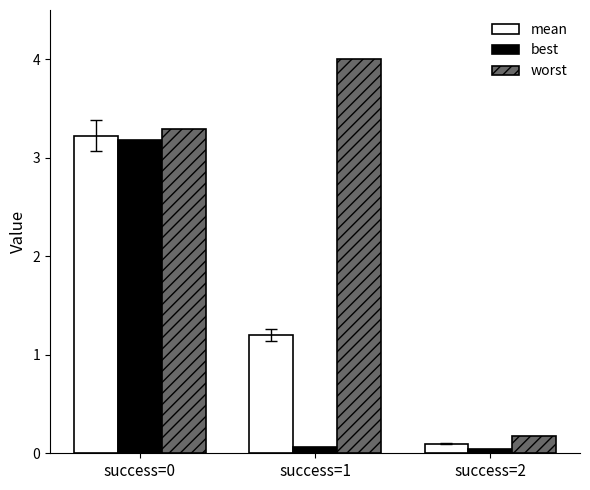

Rank the series by their maximum value, from highest to lowest.

worst, mean, best